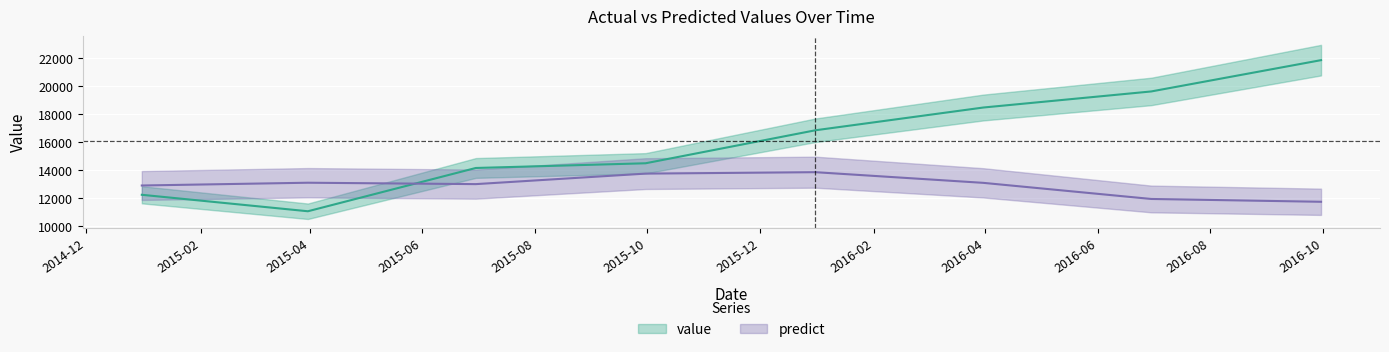

True or false: value has more than 1 interior local peaks.

False